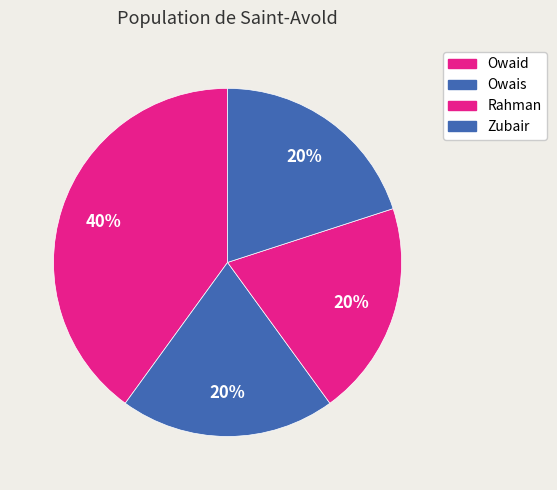

To the nearest percent, what is the average slice percentage?

25%